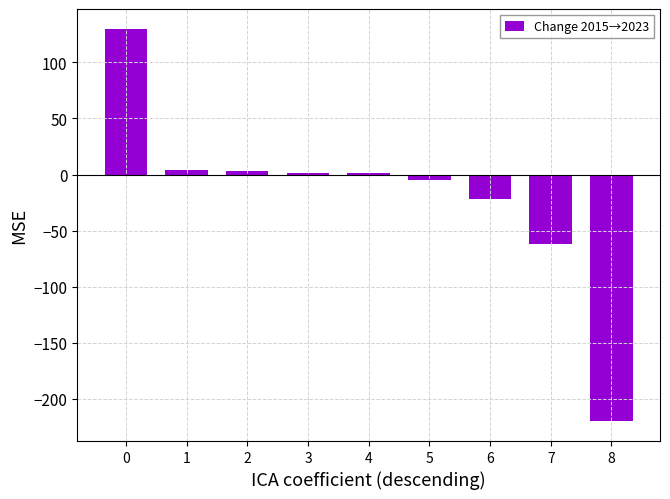

What is the maximum value shown in the chart?

130